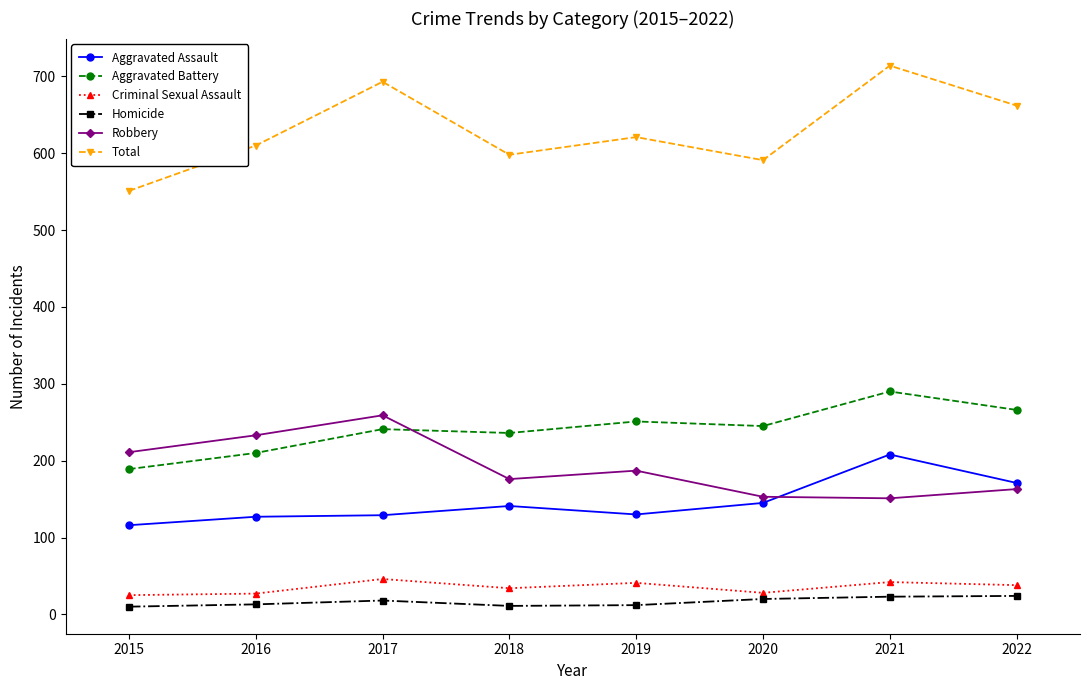

What is the value of the Aggravated Assault point at the 6th from the left?

145